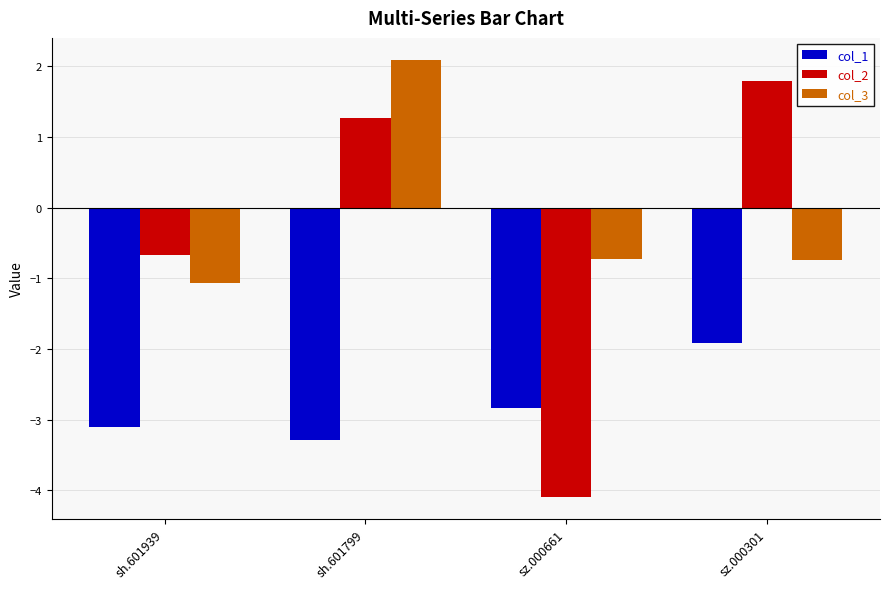

What is the sum of the col_1 values at sh.601939 and sz.000661?

-5.9